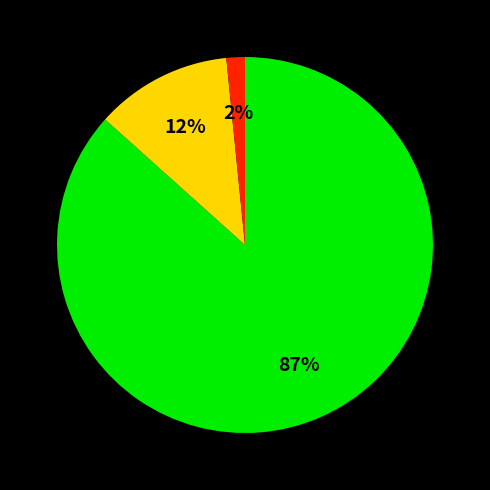

Is there a majority slice in this chart?

Yes